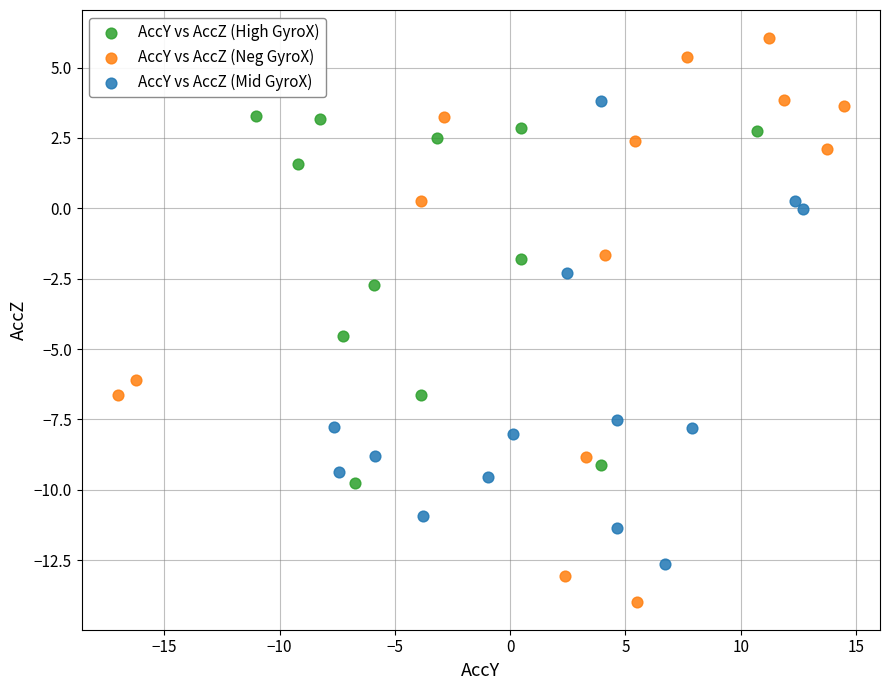

Which series reaches the minimum Y coordinate?

AccY vs AccZ (Neg GyroX)